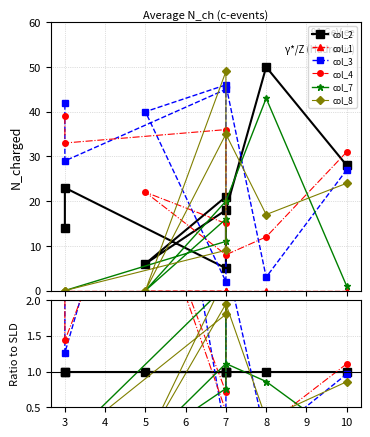

True or false: col_4 has more than 0 points higher than both neighbors.

True